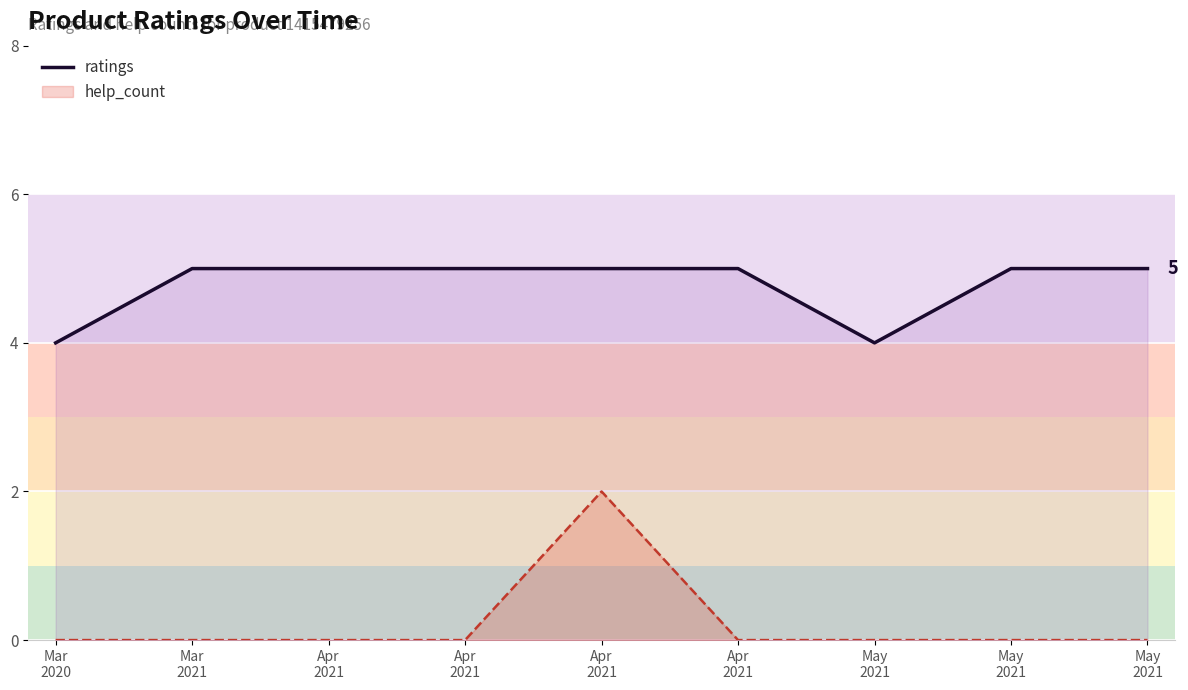

At which category does the data reach its first local valley?

May
2021